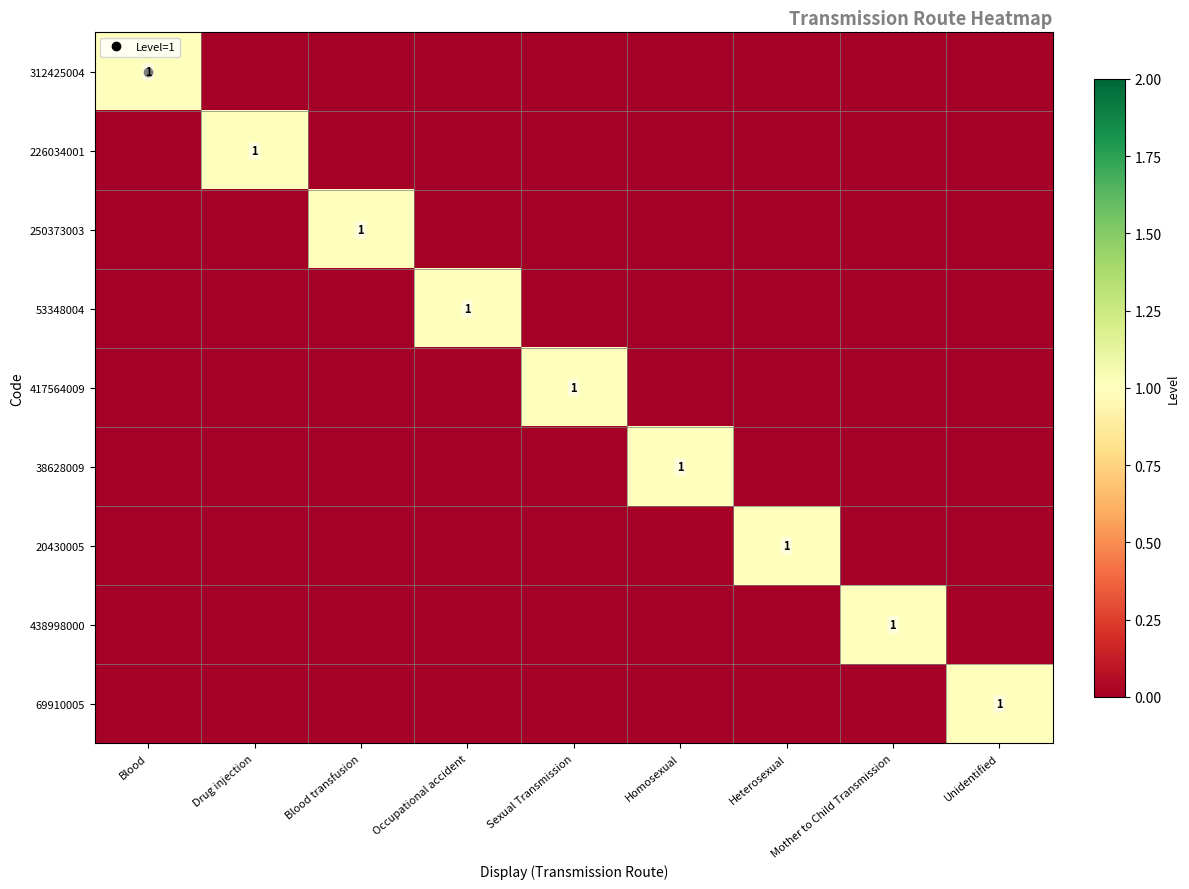

Which series has the largest range (max minus min)?

312425004